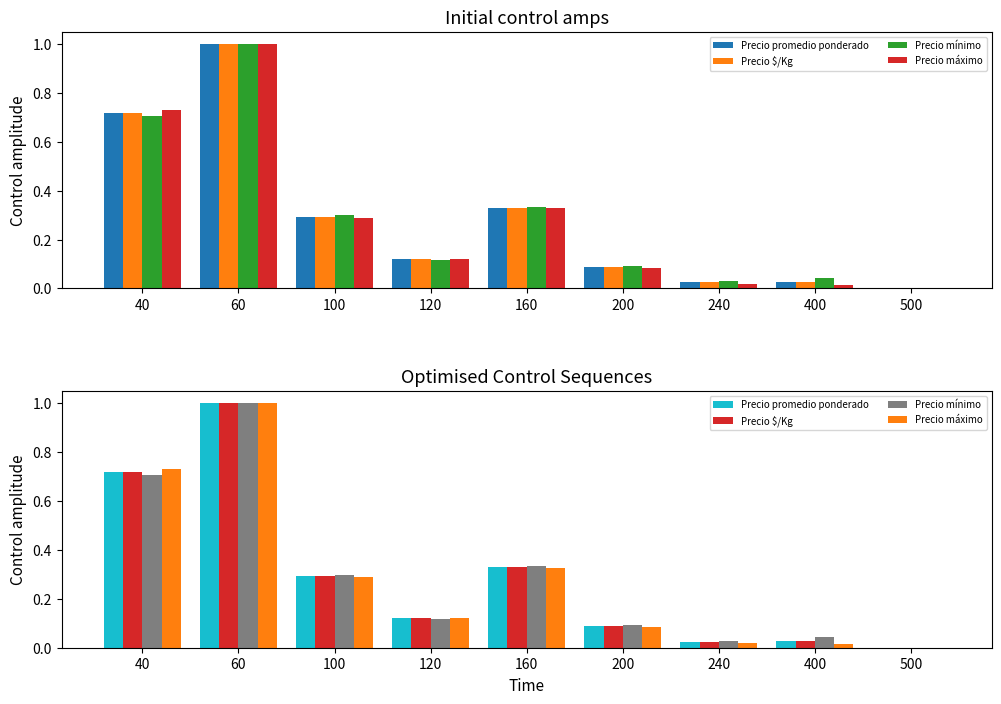

What are all the series names shown in the legend?

Precio promedio ponderado, Precio $/Kg, Precio mínimo, Precio máximo